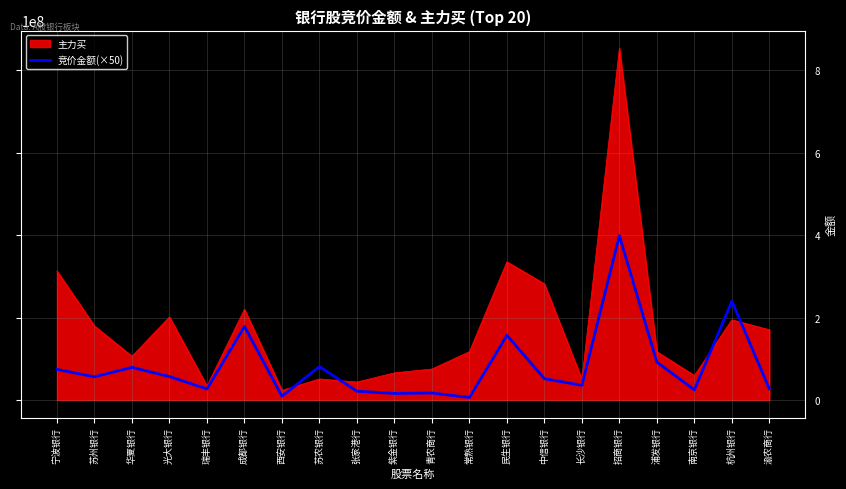

Is it true that 主力买 equals 170229283 at 渝农商行?

True